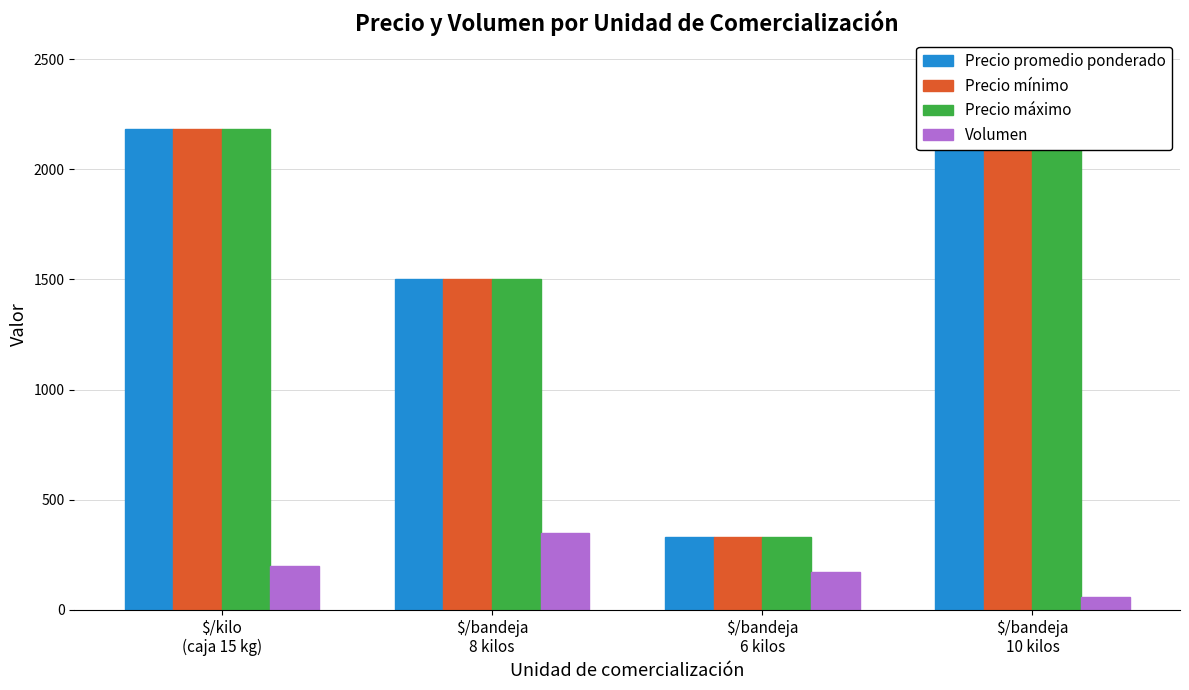

The value of Precio máximo at $/bandeja
10 kilos is 4209. True or false?

False